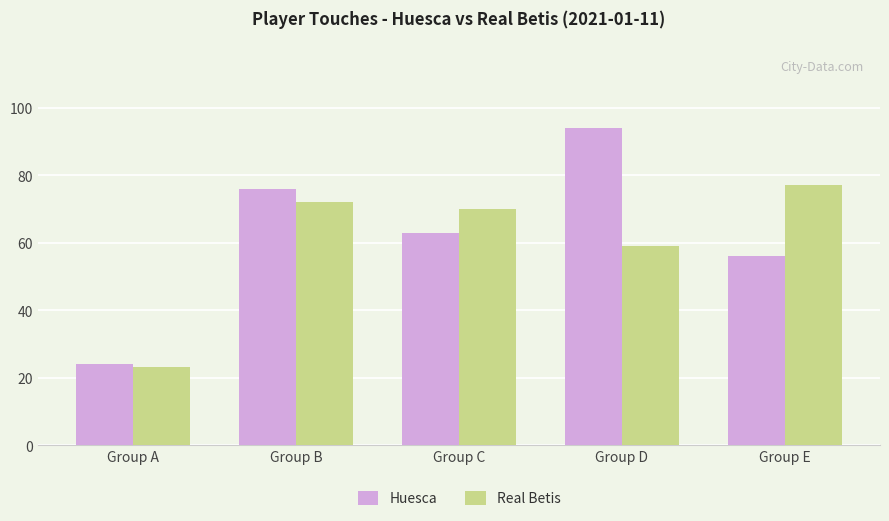

What is the difference between the second highest and minimum values in the Huesca series?

52